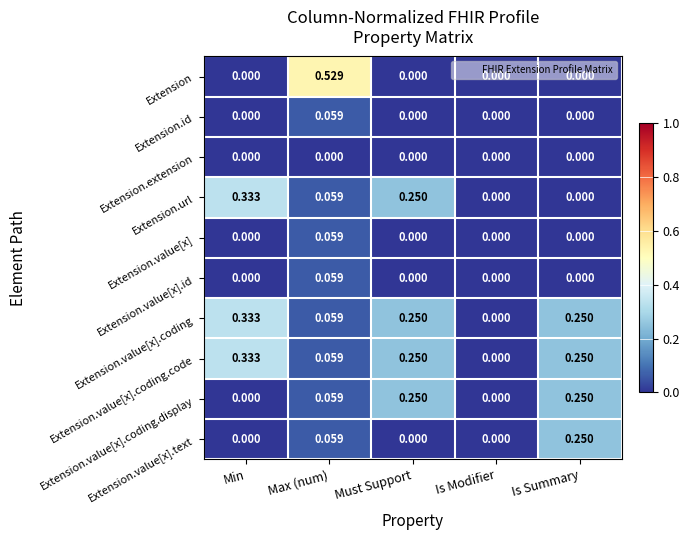

Where is Extension.value[x].coding nearest to the value 0?

Is Modifier